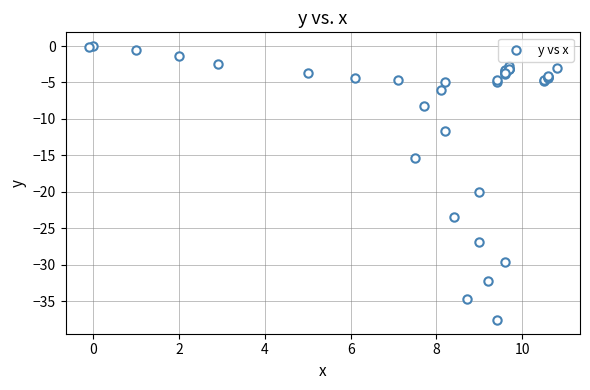

What Y value in the scatter plot is closest to -18?

-20.0